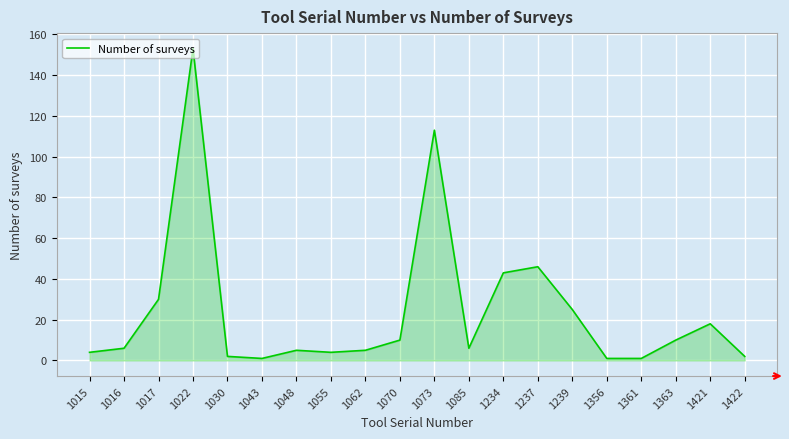

True or false: there are more than 2 points higher than both neighbors.

True